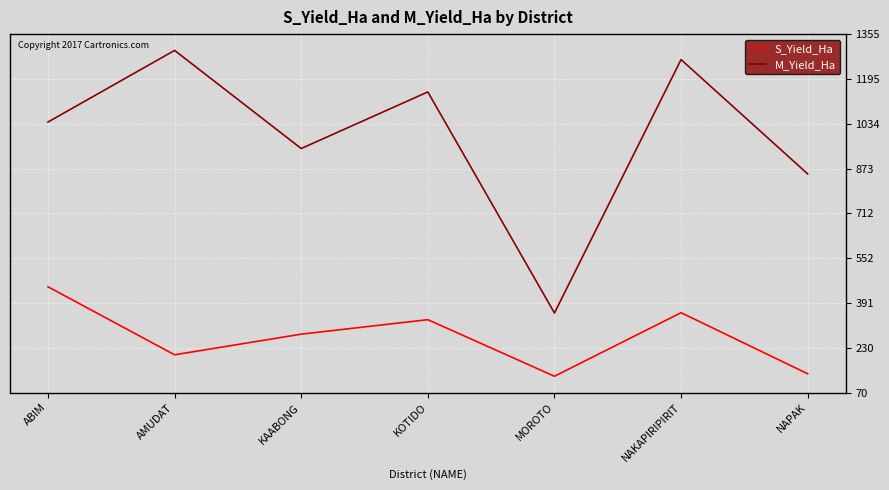

At which label is S_Yield_Ha closest to 288?

KAABONG